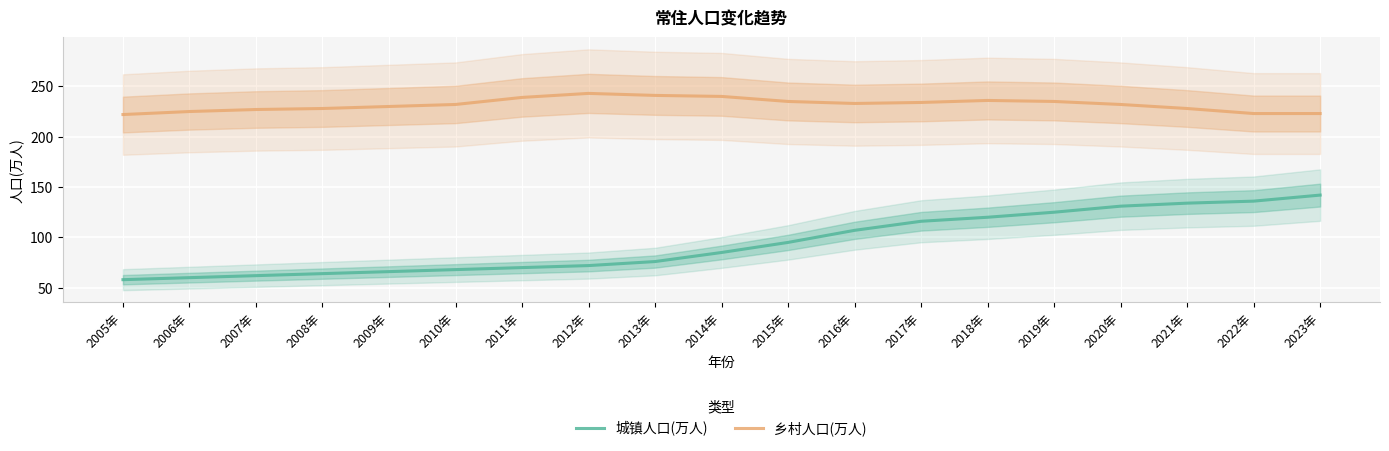

True or false: 城镇人口(万人) and 乡村人口(万人) cross at least once.

False